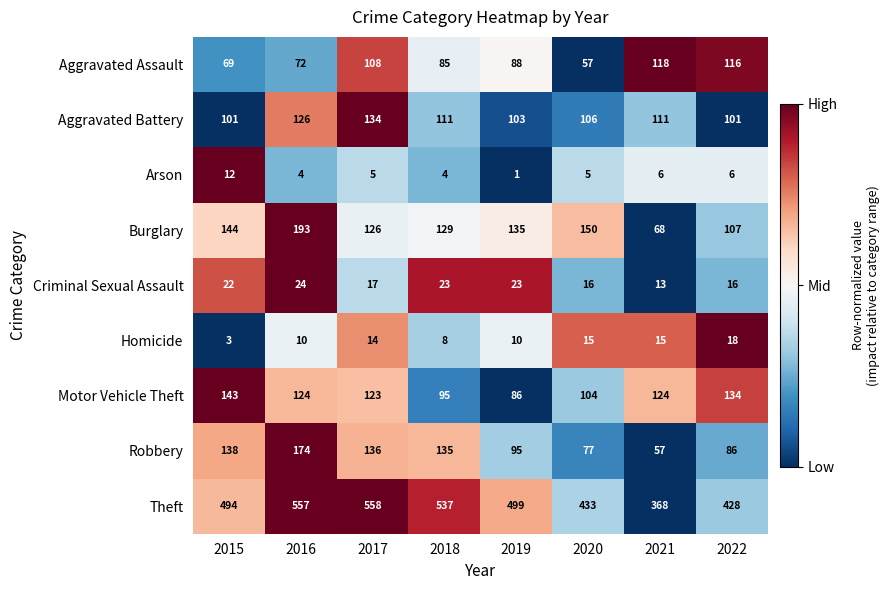

Which category has the lowest value across all series?

2019